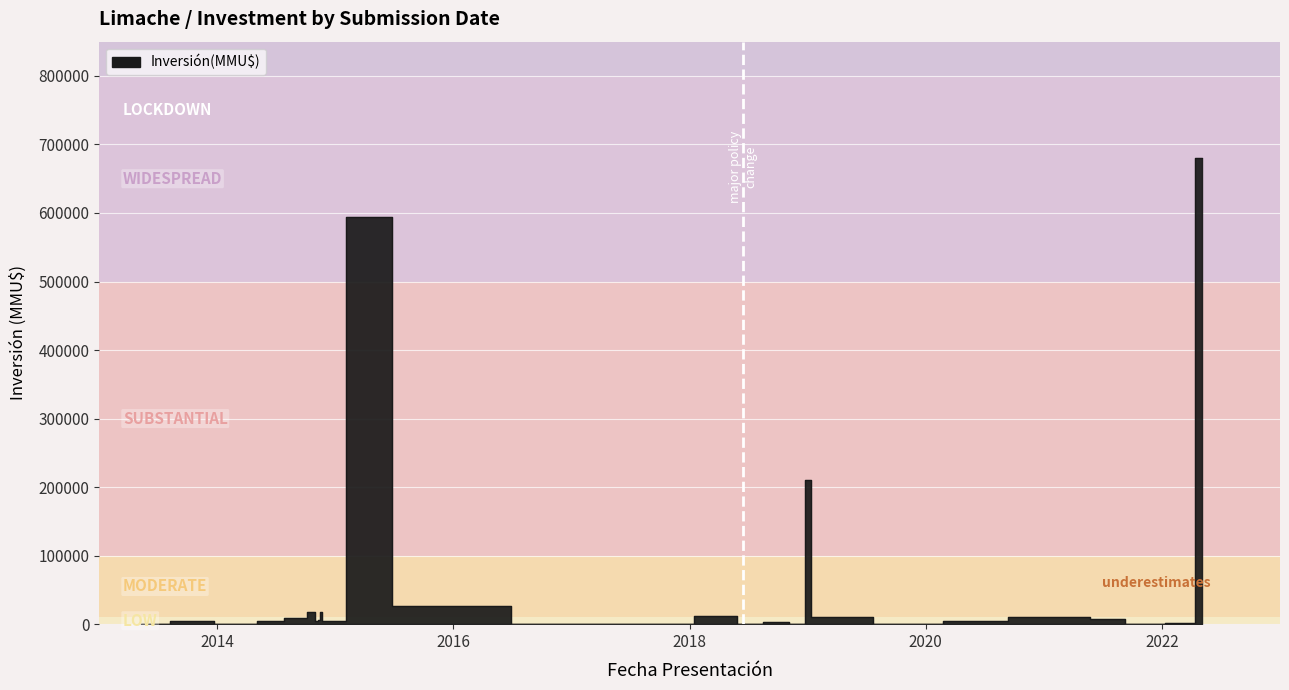

Which has a higher value, 22/05/2018 or 20/09/2018?

22/05/2018